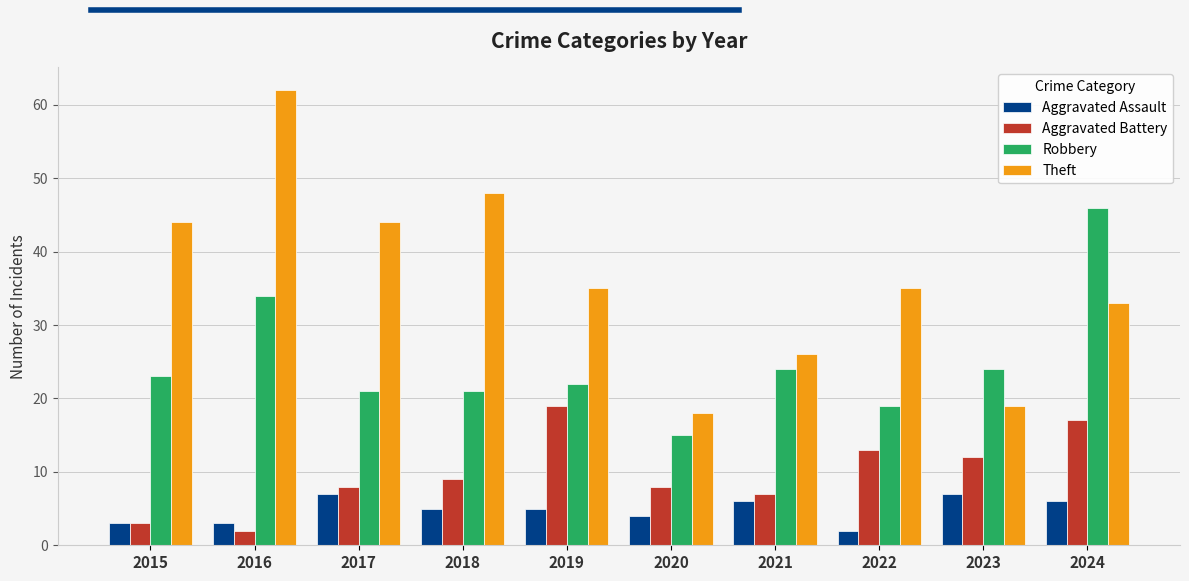

True or false: Robbery has a value of 39 at 2023.

False